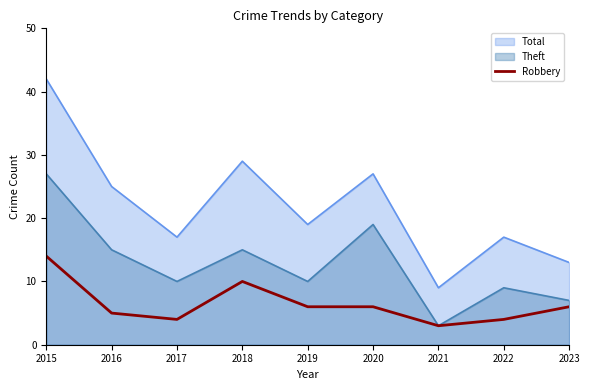

Between 2015 and 2021, which series saw the biggest shift?

Total